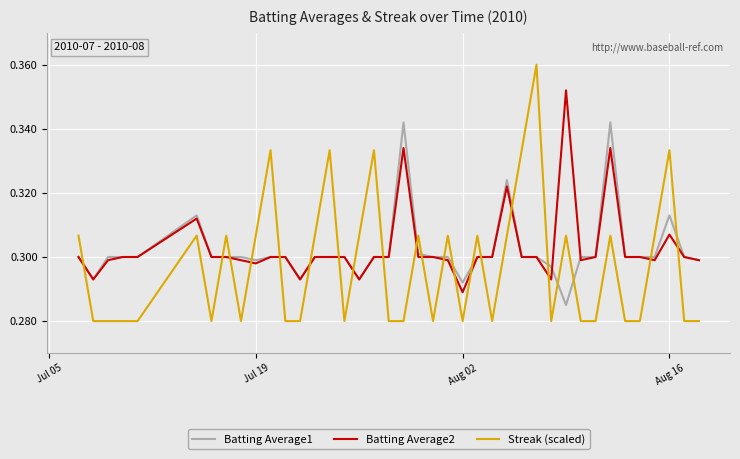

List the series in order of their peak value, highest first.

Streak (scaled), Batting Average2, Batting Average1